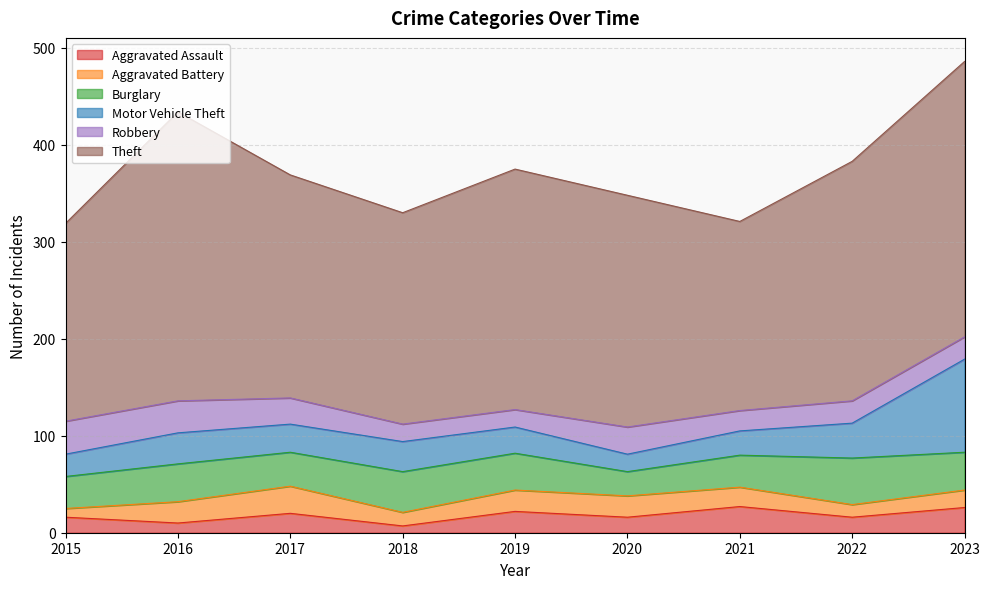

What is the difference between the highest and lowest values at 2015?

195